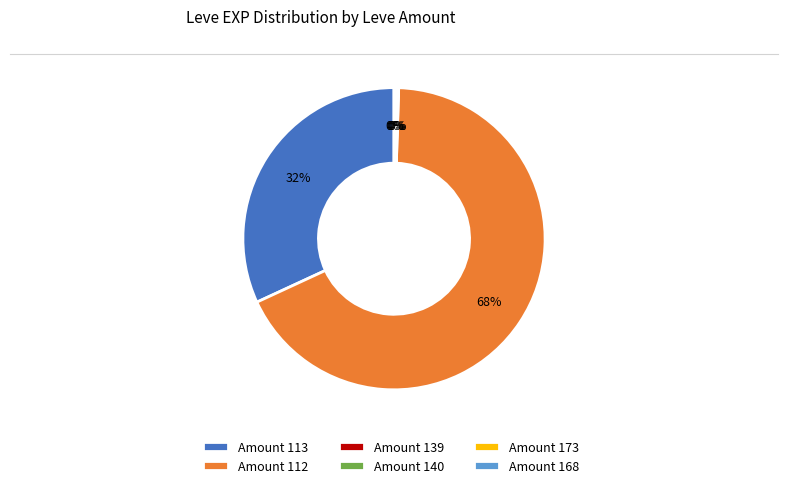

To the nearest percent, what portion does Amount 113 represent?

32%